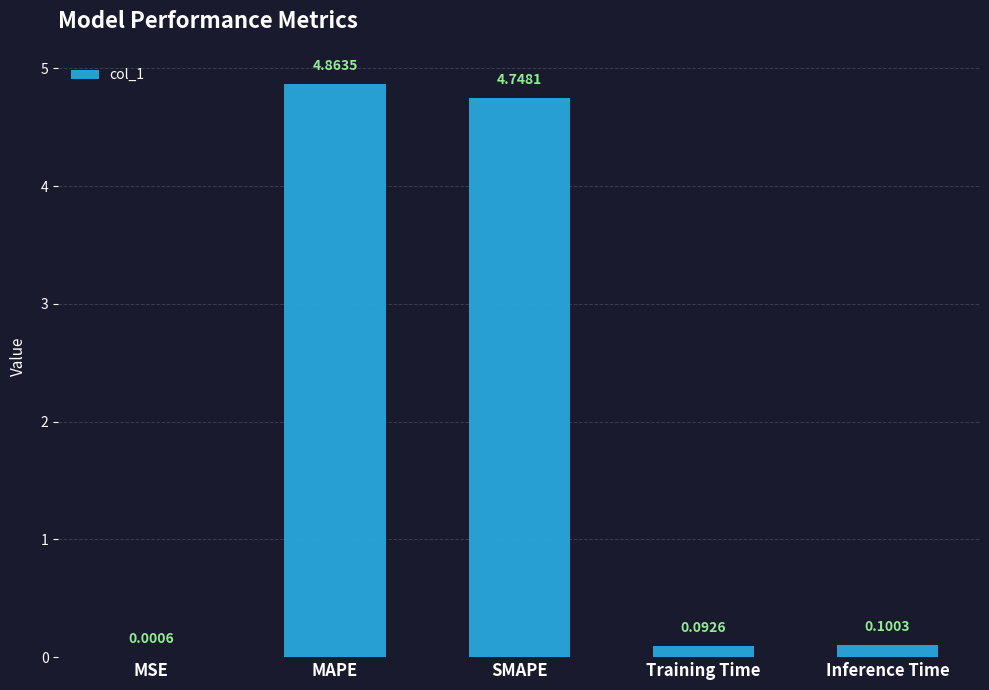

At which label is the value closest to 2?

Inference Time